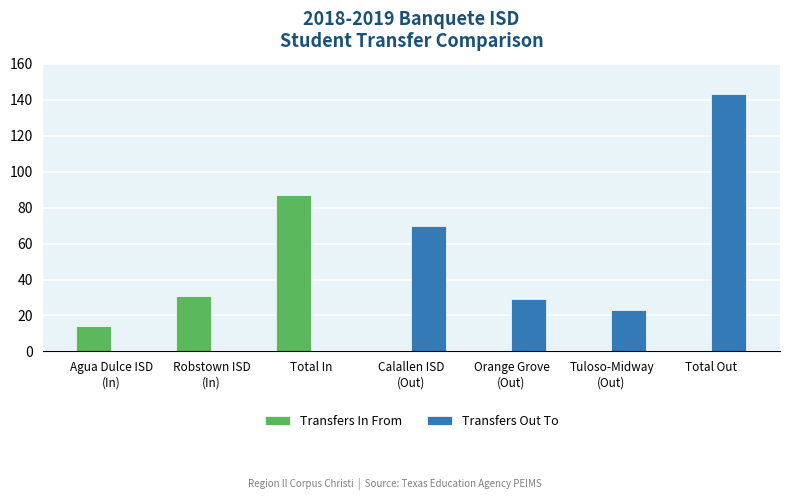

Reading left to right, list all the values displayed in this chart.

Transfers In From: 14	31	87	0	0	0	0
Transfers Out To: 0	0	0	70	29	23	143